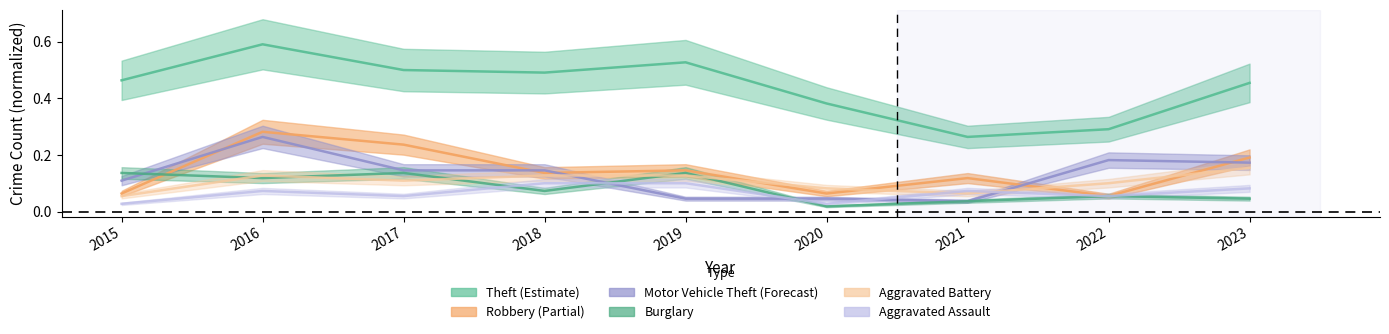

What is the sum of all Motor Vehicle Theft values?

1.1